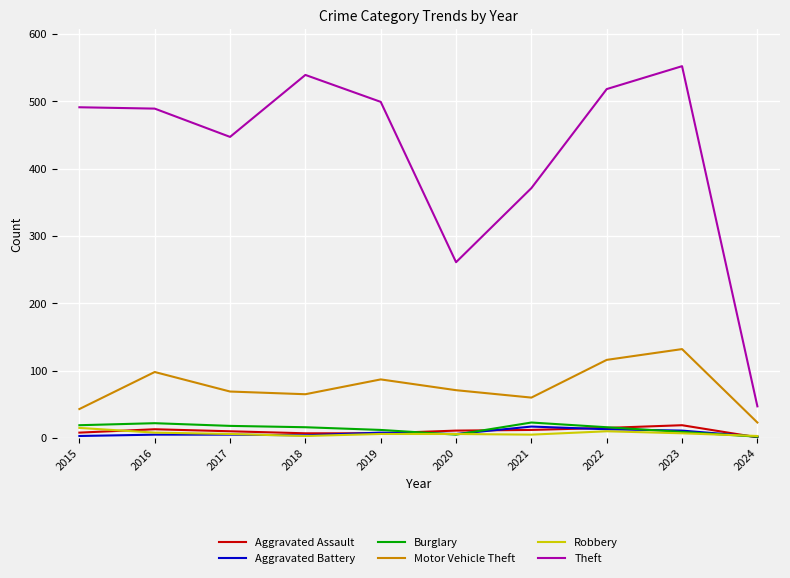

Which series has the largest total across all categories?

Theft